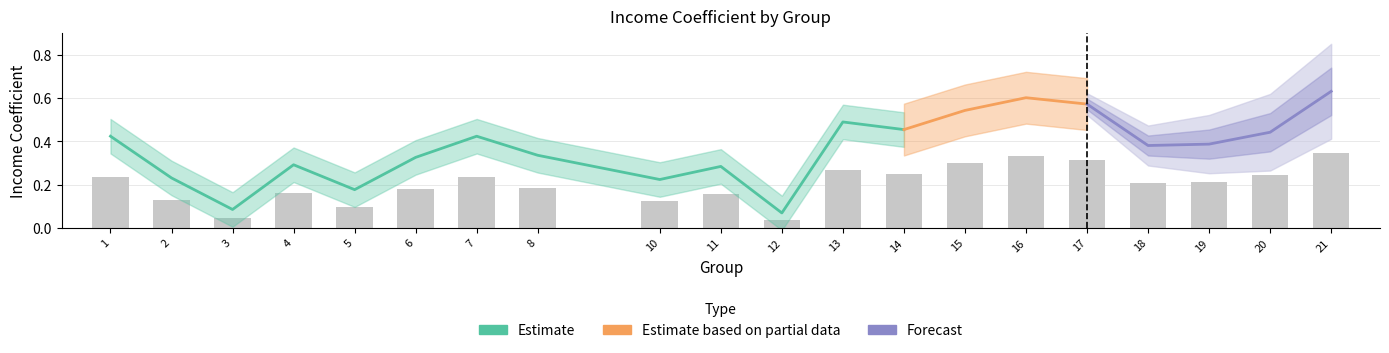

Which label corresponds to the smallest value in the chart?

12